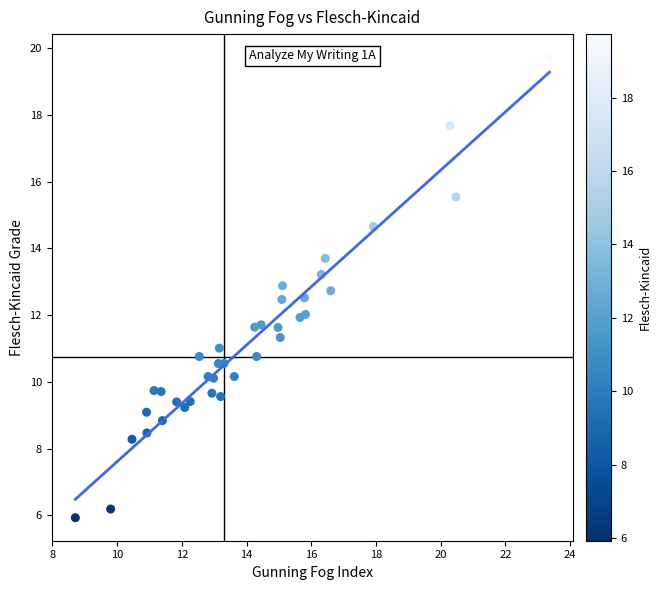

What is the range of Y values (max minus min)?

13.8